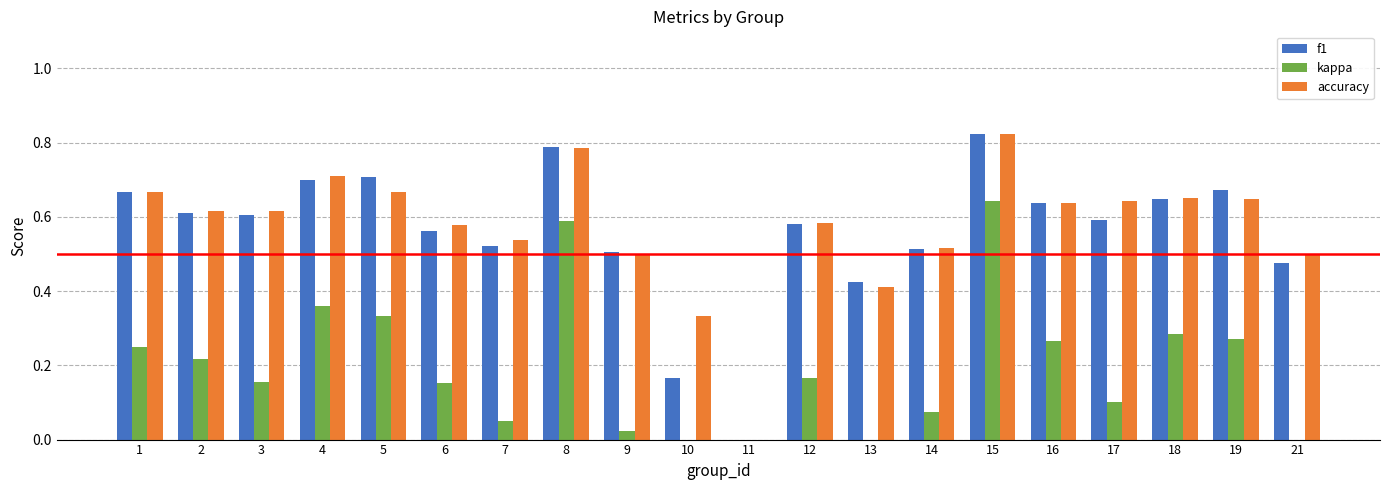

How many distinct data groups are displayed?

3